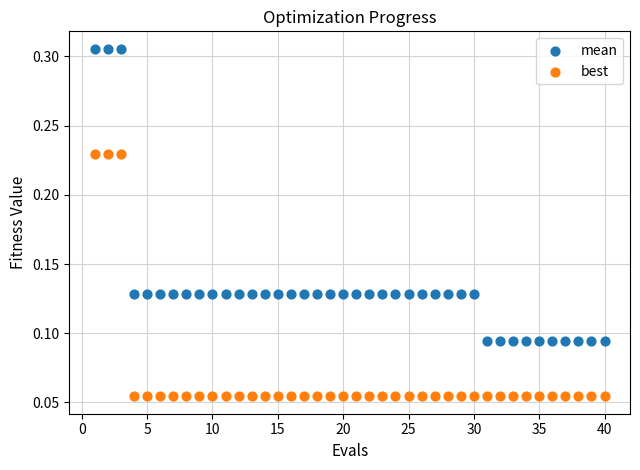

Across all data points, what is the range of X values (max minus min)?

39.0